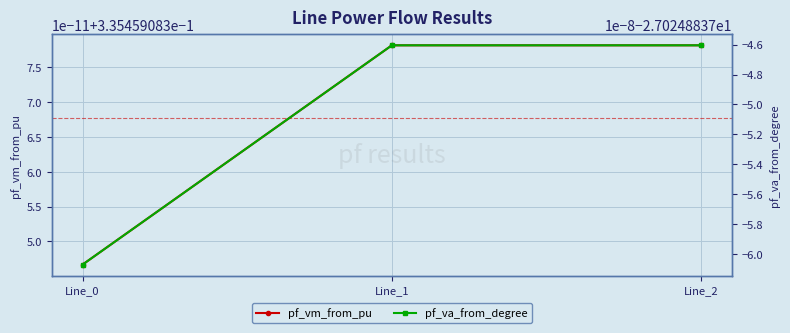

At which label is pf_vm_from_pu closest to 0?

Line_0